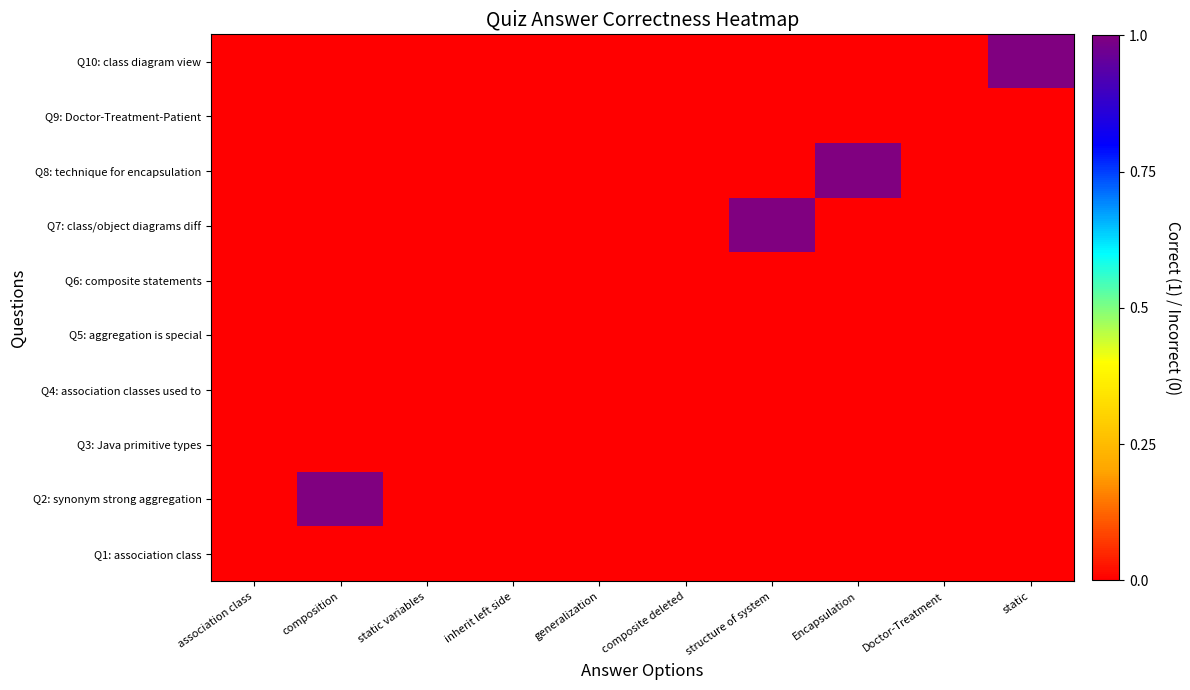

Reading left to right, what are all the values shown in this chart?

Q1: association class: association class=0	composition=0	static variables=0	inherit left side=0	generalization=0	composite deleted=0	structure of system=0	Encapsulation=0	Doctor-Treatment=0	static=0
Q2: synonym strong aggregation: association class=0	composition=1	static variables=0	inherit left side=0	generalization=0	composite deleted=0	structure of system=0	Encapsulation=0	Doctor-Treatment=0	static=0
Q3: Java primitive types: association class=0	composition=0	static variables=0	inherit left side=0	generalization=0	composite deleted=0	structure of system=0	Encapsulation=0	Doctor-Treatment=0	static=0
Q4: association classes used to: association class=0	composition=0	static variables=0	inherit left side=0	generalization=0	composite deleted=0	structure of system=0	Encapsulation=0	Doctor-Treatment=0	static=0
Q5: aggregation is special: association class=0	composition=0	static variables=0	inherit left side=0	generalization=0	composite deleted=0	structure of system=0	Encapsulation=0	Doctor-Treatment=0	static=0
Q6: composite statements: association class=0	composition=0	static variables=0	inherit left side=0	generalization=0	composite deleted=0	structure of system=0	Encapsulation=0	Doctor-Treatment=0	static=0
Q7: class/object diagrams diff: association class=0	composition=0	static variables=0	inherit left side=0	generalization=0	composite deleted=0	structure of system=1	Encapsulation=0	Doctor-Treatment=0	static=0
Q8: technique for encapsulation: association class=0	composition=0	static variables=0	inherit left side=0	generalization=0	composite deleted=0	structure of system=0	Encapsulation=1	Doctor-Treatment=0	static=0
Q9: Doctor-Treatment-Patient: association class=0	composition=0	static variables=0	inherit left side=0	generalization=0	composite deleted=0	structure of system=0	Encapsulation=0	Doctor-Treatment=0	static=0
Q10: class diagram view: association class=0	composition=0	static variables=0	inherit left side=0	generalization=0	composite deleted=0	structure of system=0	Encapsulation=0	Doctor-Treatment=0	static=1